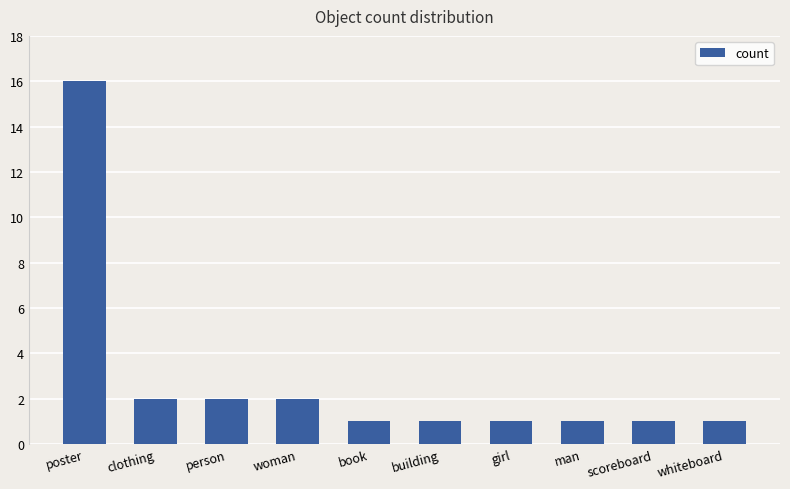

What is the label of the 3rd bar from the left?

person